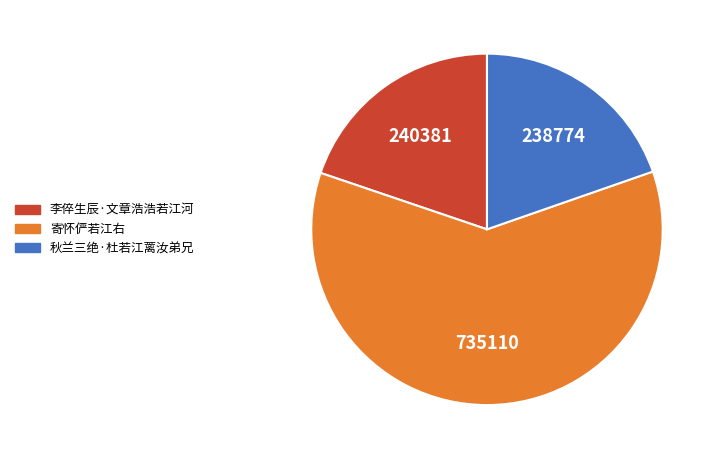

Does any single category account for the majority?

Yes